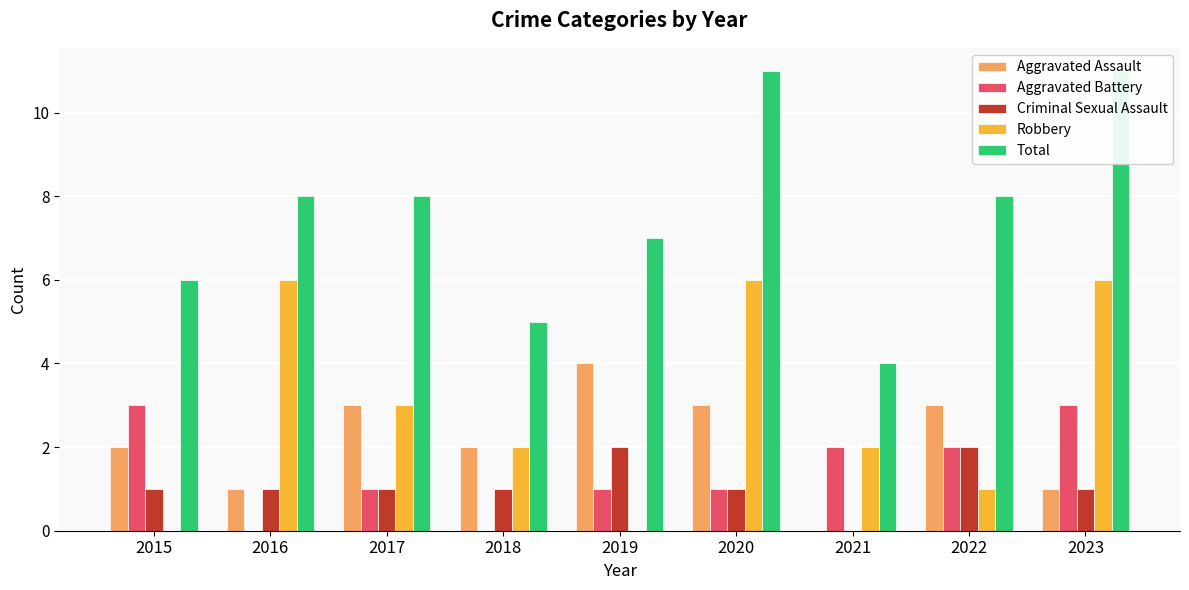

How many categories are shown in the chart?

9